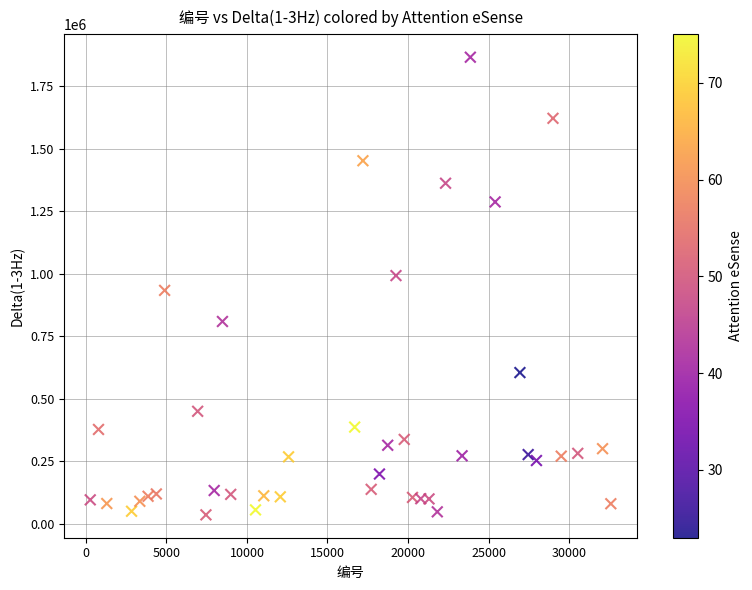

What is the range of X values (max minus min)?

32319